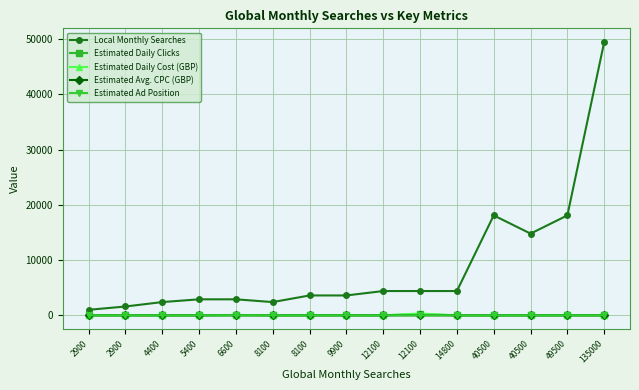

What is the average value of the Local Monthly Searches series?

8940.0